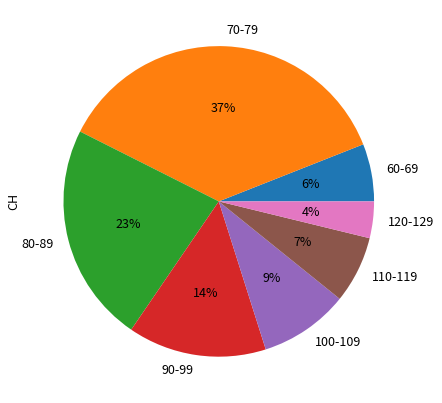

To the nearest percent, what is the average slice percentage?

14%